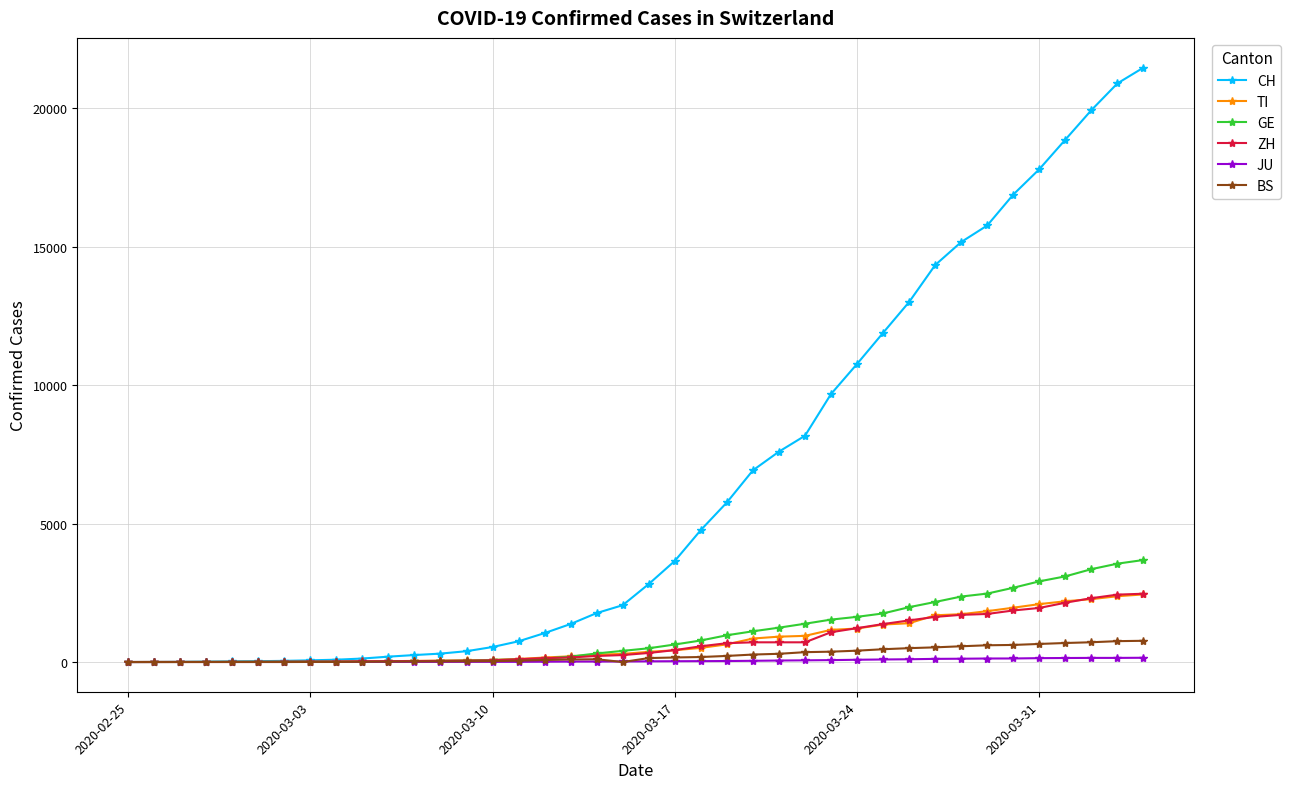

Which series has the widest spread of values?

CH